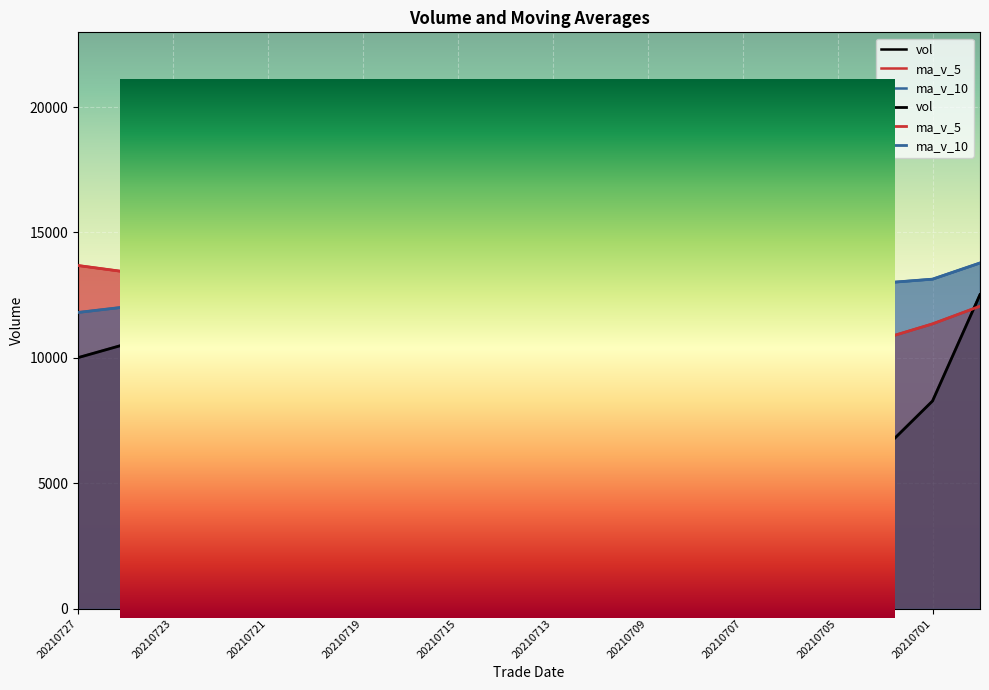

What is the value of the vol point at the 14th from the left?

8802.8